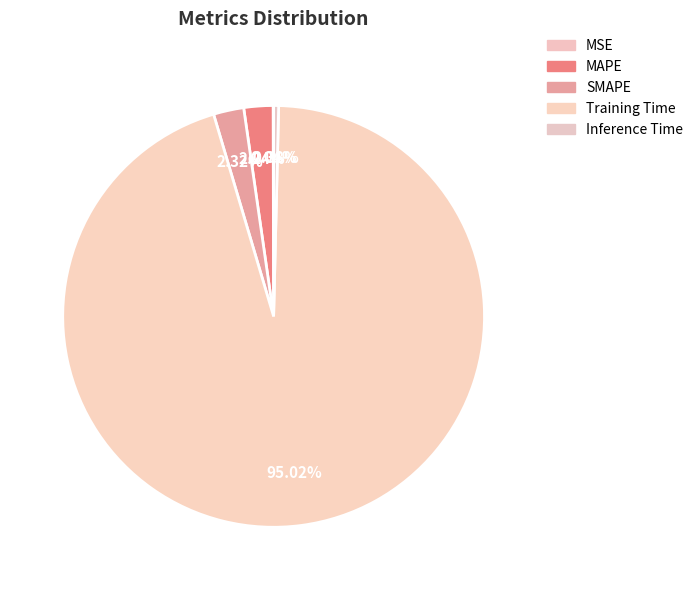

Is it true that SMAPE is 2% of the pie?

True